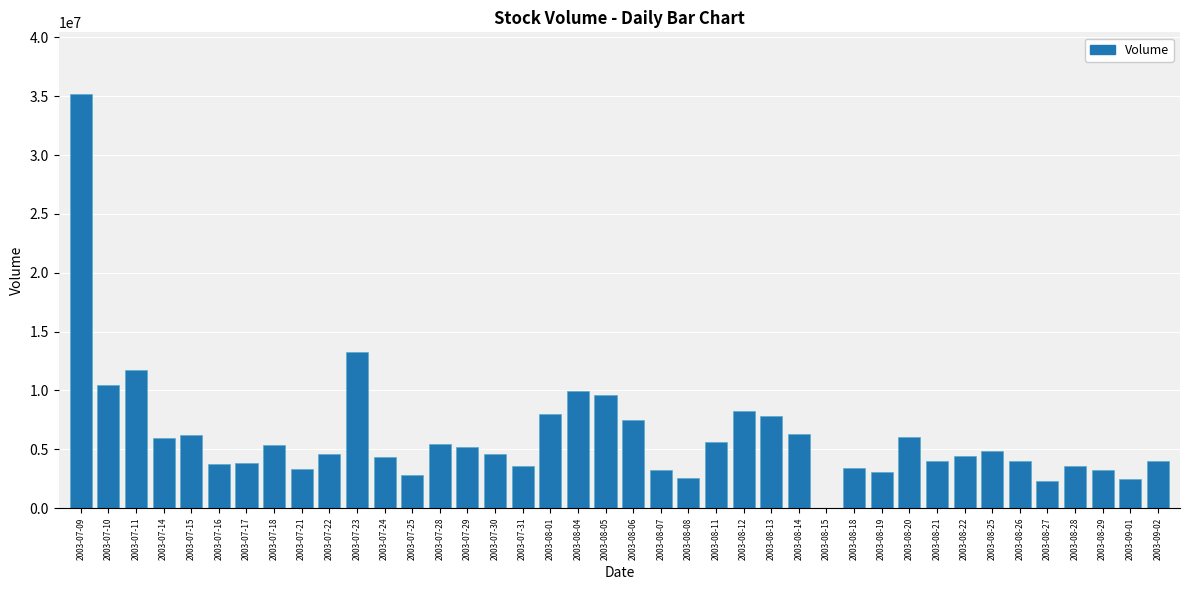

At which category does the chart reach its peak across all series?

2003-07-09